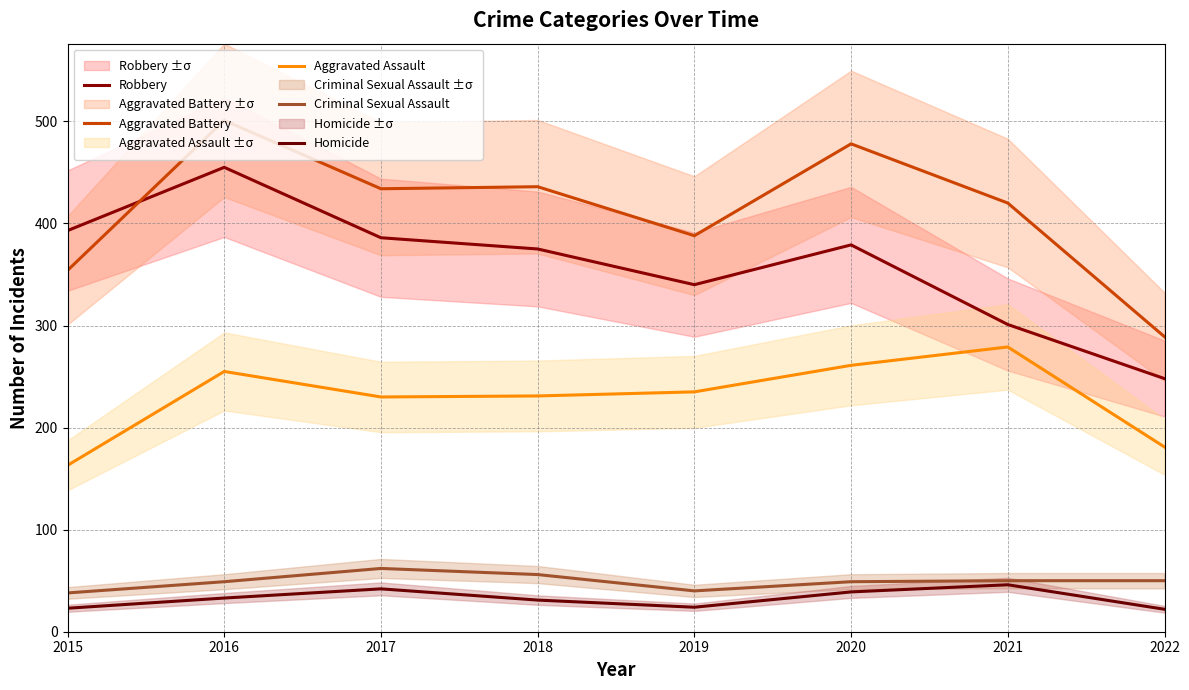

How many data points does each series have?

8